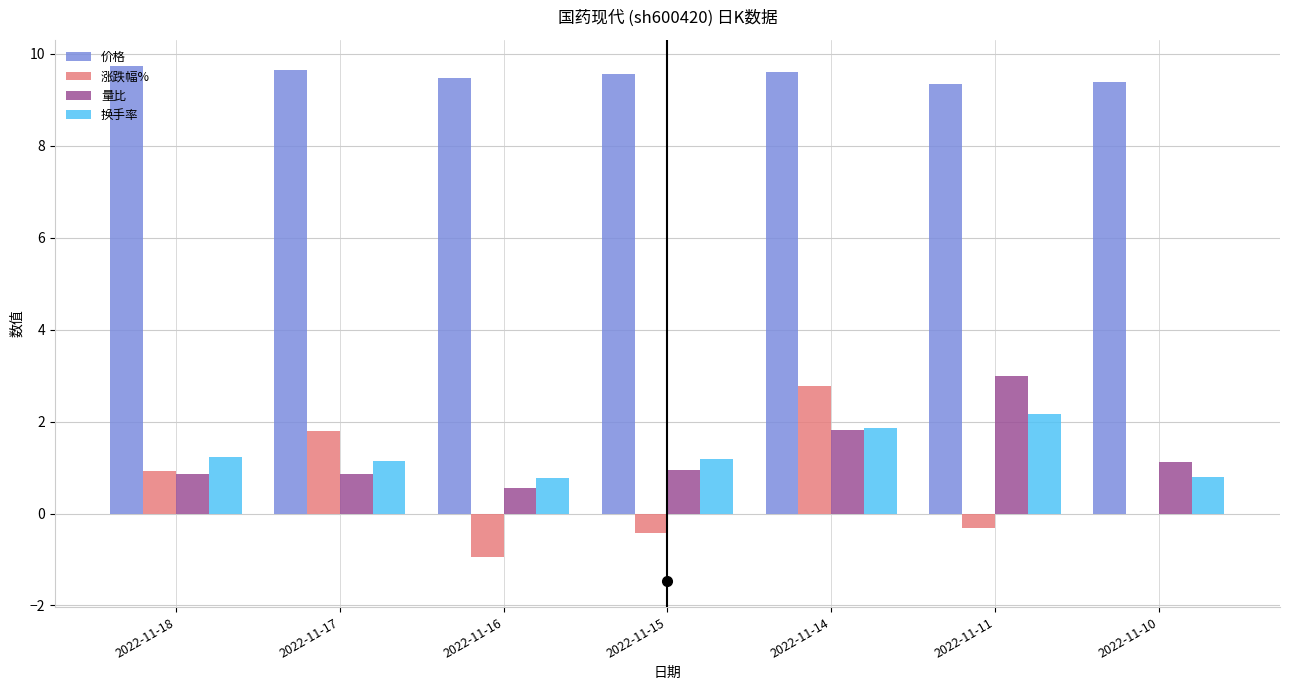

What is the average value of the 价格 series?

9.5